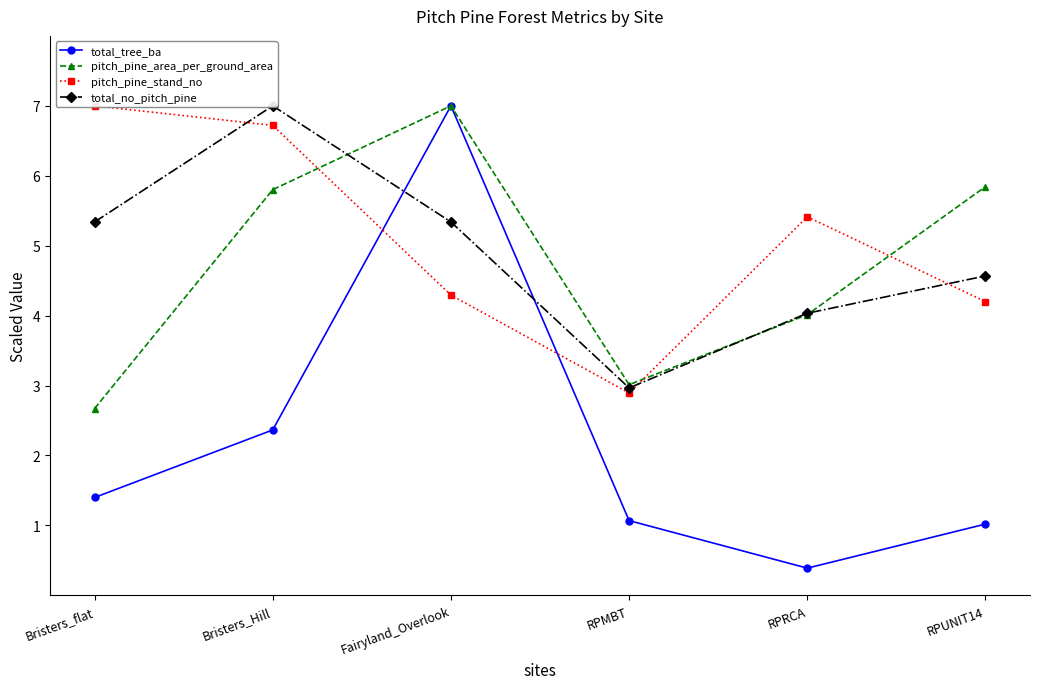

What is the sum of all pitch_pine_stand_no values?

30.5